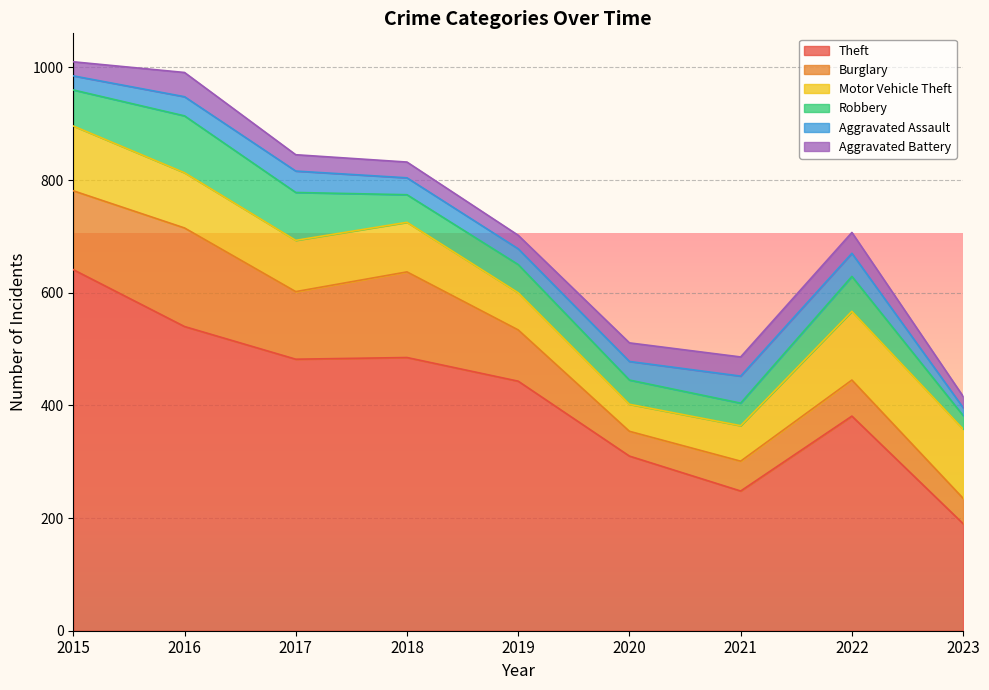

True or false: Aggravated Assault and Aggravated Battery intersect in this chart.

True